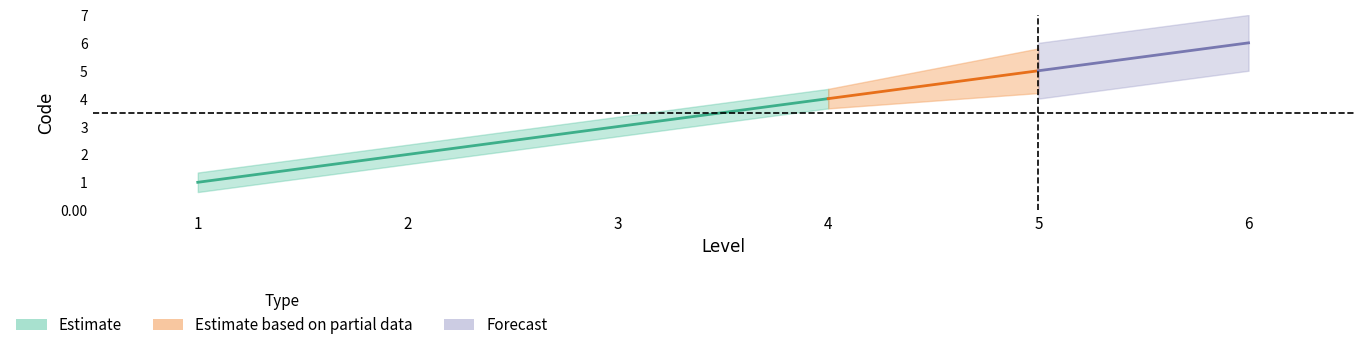

True or false: Ad AP has more than 0 points higher than both neighbors.

False